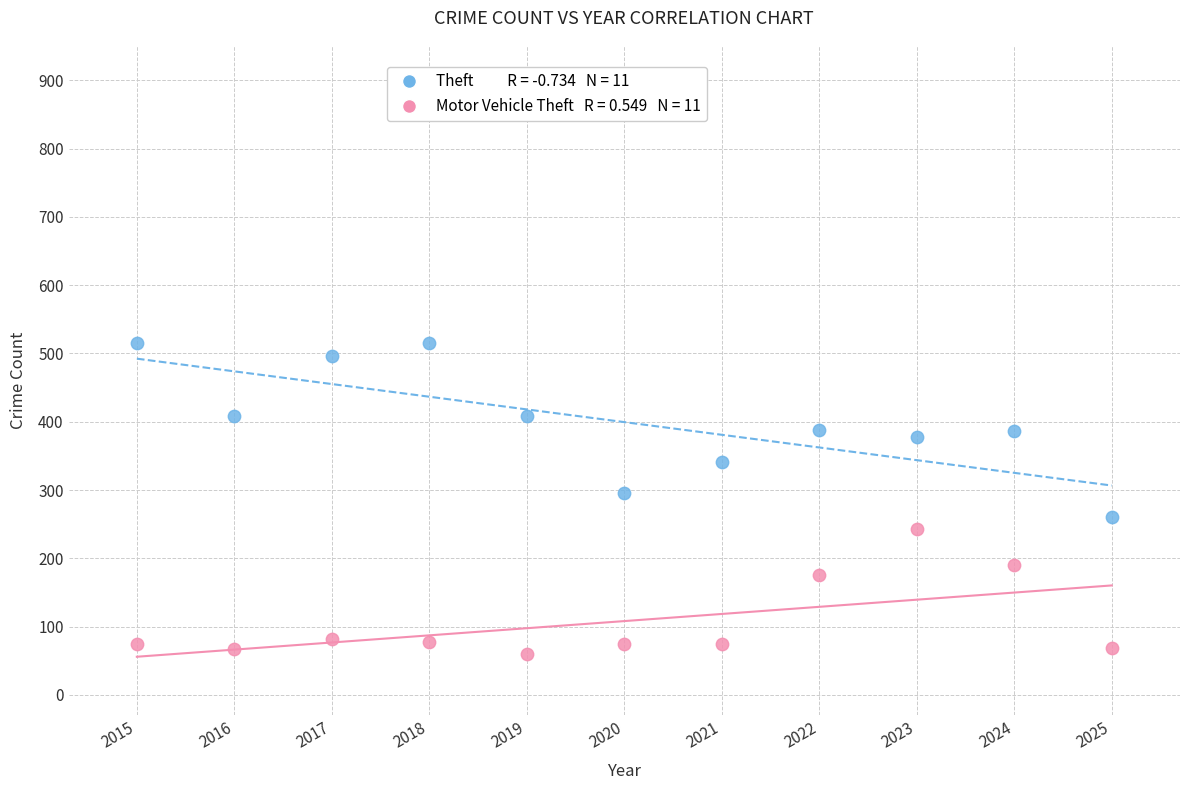

Across all data points, what is the range of Y values (max minus min)?

455